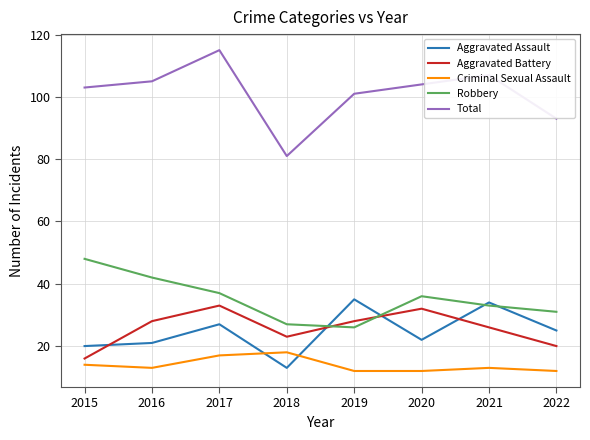

The Robbery series shows 27 at 2018. True or false?

True